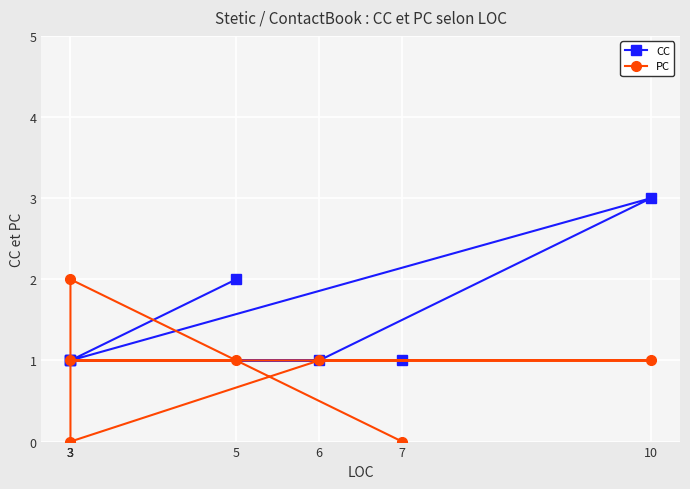

Which series ends up on top after the final intersection of PC and CC?

CC